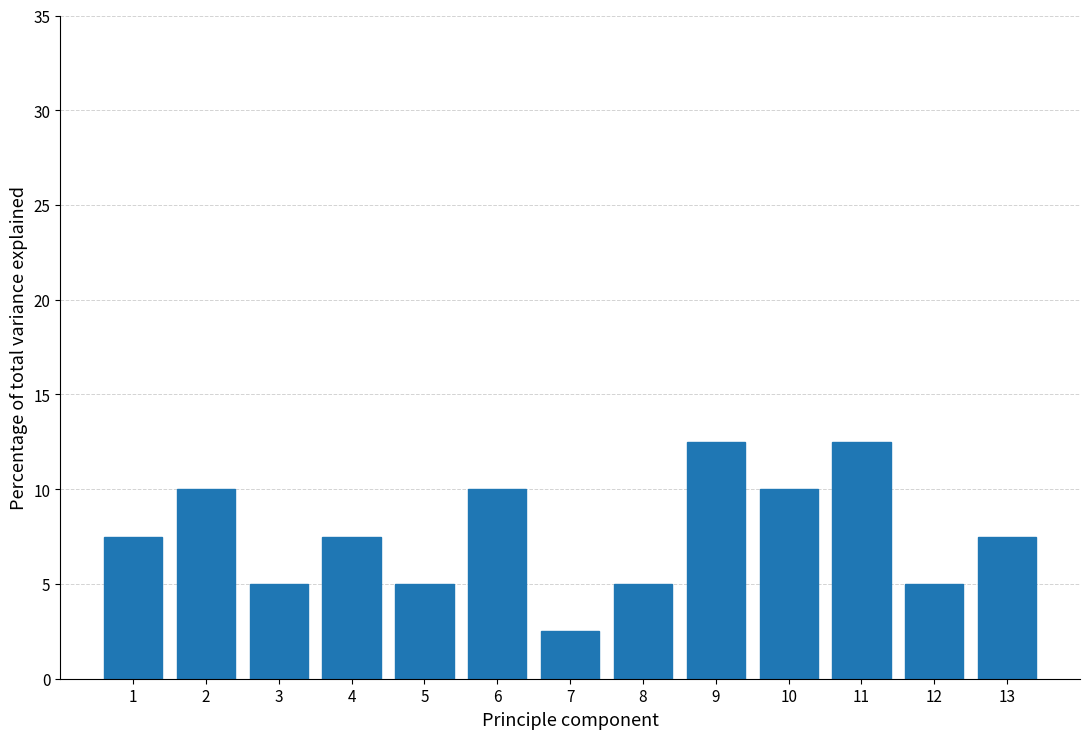

Reading left to right, list all the values displayed in this chart.

7.5	10.0	5.0	7.5	5.0	10.0	2.5	5.0	12.5	10.0	12.5	5.0	7.5